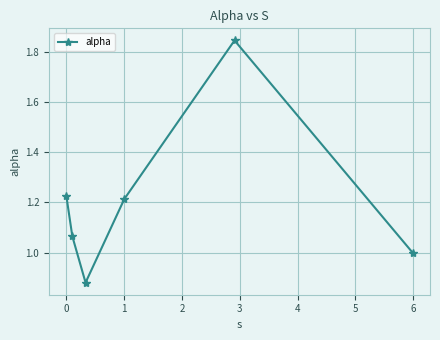

Does the chart display data point markers on the line(s)?

Yes